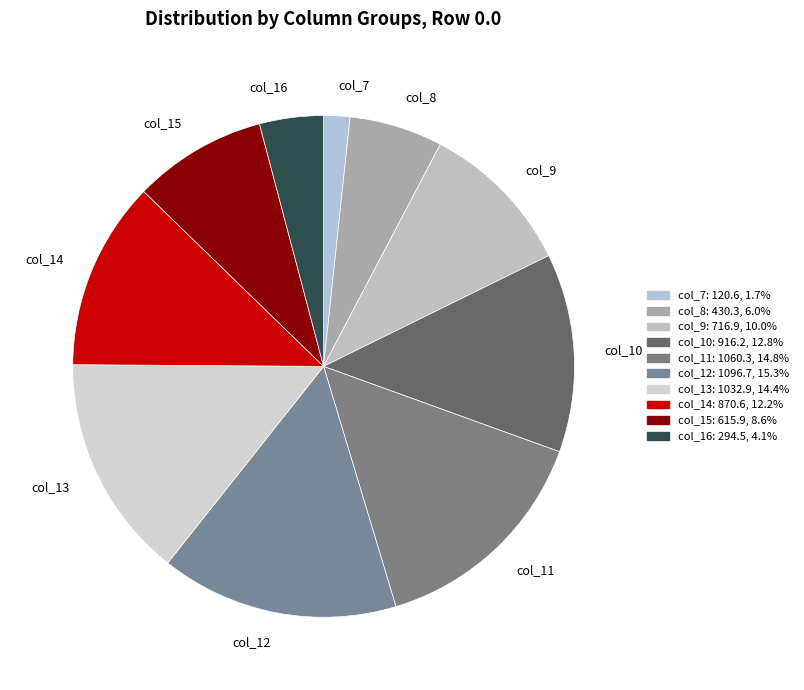

What is the ratio of the value at col_14 to the value at col_12?

0.8